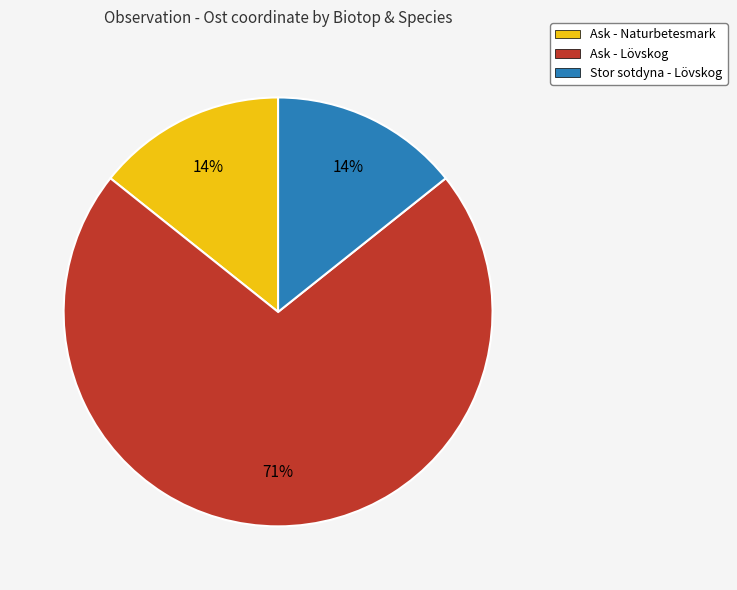

What is the ratio of the value at Ask - Naturbetesmark to the value at Stor sotdyna - Lövskog?

1.0